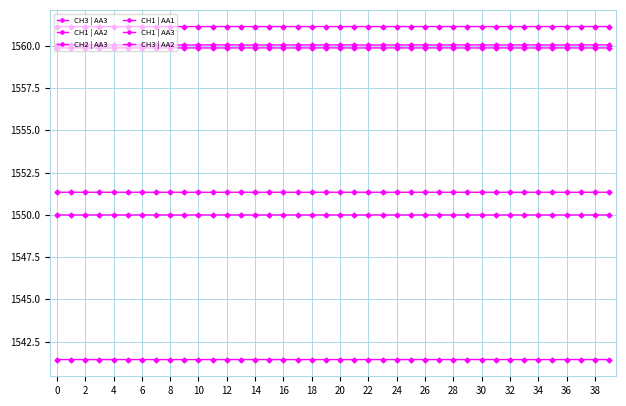

Reading left to right, transcribe all the data shown in this chart.

CH3 | AA3: 1560.0	1560.0	1560.0	1560.0	1560.0	1560.0	1560.0	1560.0	1560.0	1560.0	1560.0	1560.0	1560.0	1560.0	1560.0	1560.0	1560.0	1560.0	1560.0	1560.0	1560.0	1560.0	1560.0	1560.0	1560.0	1560.0	1560.0	1560.0	1560.0	1560.0	1560.0	1560.0	1560.0	1560.0	1560.0	1560.0	1560.0	1560.0	1560.0	1560.1
CH1 | AA2: 1551.3	1551.3	1551.3	1551.3	1551.3	1551.3	1551.3	1551.3	1551.3	1551.3	1551.3	1551.3	1551.3	1551.3	1551.3	1551.3	1551.3	1551.3	1551.3	1551.3	1551.3	1551.3	1551.3	1551.3	1551.3	1551.3	1551.3	1551.3	1551.3	1551.3	1551.3	1551.3	1551.3	1551.3	1551.3	1551.3	1551.3	1551.3	1551.3	1551.3
CH2 | AA3: 1559.9	1559.9	1559.9	1559.9	1559.9	1559.9	1559.9	1559.9	1559.9	1559.9	1559.9	1559.9	1559.9	1559.9	1559.9	1559.9	1559.9	1559.9	1559.9	1559.9	1559.9	1559.9	1559.9	1559.9	1559.9	1559.9	1559.9	1559.9	1559.9	1559.9	1559.9	1559.9	1559.9	1559.9	1559.9	1559.9	1559.9	1559.9	1559.9	1559.9
CH1 | AA1: 1541.4	1541.4	1541.4	1541.4	1541.4	1541.4	1541.4	1541.4	1541.4	1541.4	1541.4	1541.4	1541.4	1541.4	1541.4	1541.4	1541.4	1541.4	1541.4	1541.4	1541.4	1541.4	1541.4	1541.4	1541.4	1541.4	1541.4	1541.4	1541.4	1541.4	1541.4	1541.4	1541.4	1541.4	1541.4	1541.4	1541.4	1541.4	1541.4	1541.4
CH1 | AA3: 1561.1	1561.1	1561.1	1561.1	1561.1	1561.1	1561.1	1561.1	1561.1	1561.1	1561.1	1561.1	1561.1	1561.1	1561.1	1561.1	1561.1	1561.1	1561.1	1561.1	1561.1	1561.1	1561.1	1561.1	1561.1	1561.1	1561.1	1561.1	1561.1	1561.1	1561.1	1561.1	1561.1	1561.1	1561.1	1561.1	1561.1	1561.1	1561.1	1561.1
CH3 | AA2: 1550.0	1550.0	1550.0	1550.0	1550.0	1550.0	1550.0	1550.0	1550.0	1550.0	1550.0	1550.0	1550.0	1550.0	1550.0	1550.0	1550.0	1550.0	1550.0	1550.0	1550.0	1550.0	1550.0	1550.0	1550.0	1550.0	1550.0	1550.0	1550.0	1550.0	1550.0	1550.0	1550.0	1550.0	1550.0	1550.0	1550.0	1550.0	1550.0	1550.0